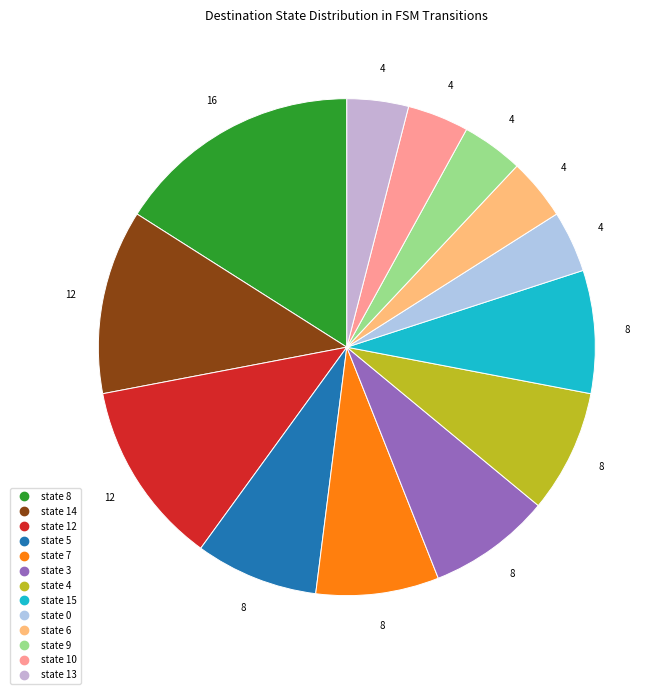

How many segments does this pie chart have?

13